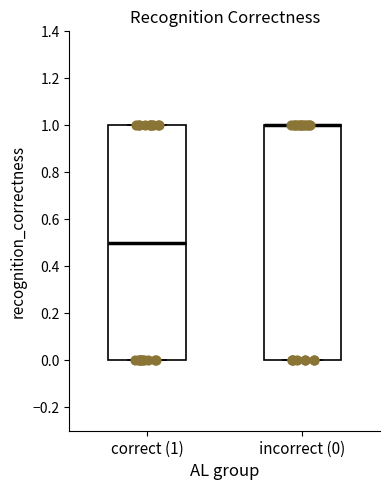

Reading left to right, read every box against the y-axis: the position of its median line, the range the box covers, and the ends of its whiskers. The values are not printed on the chart, so give them approximately, as read against the axis.

correct (1): median 0.5, box 0.0 to 1.0, whiskers 0.0 to 1.0
incorrect (0): median 1.0 (drawn on the box's upper edge), box 0.0 to 1.0, whiskers 0.0 to 1.0